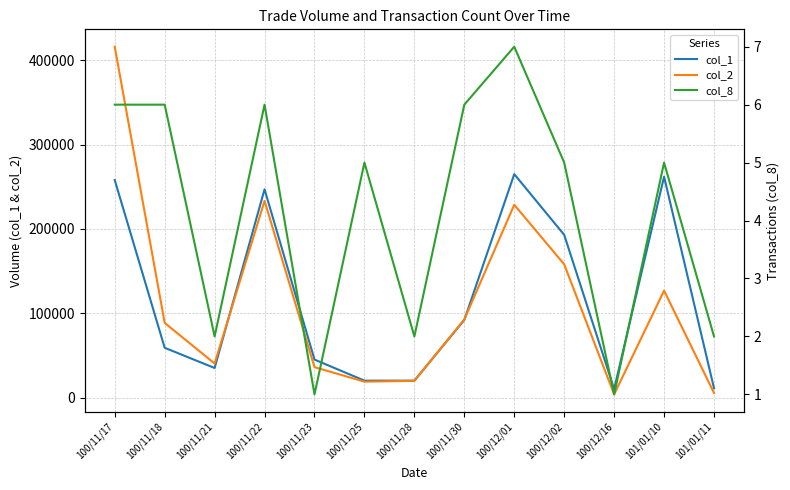

True or false: col_1 and col_8 cross at least once.

False